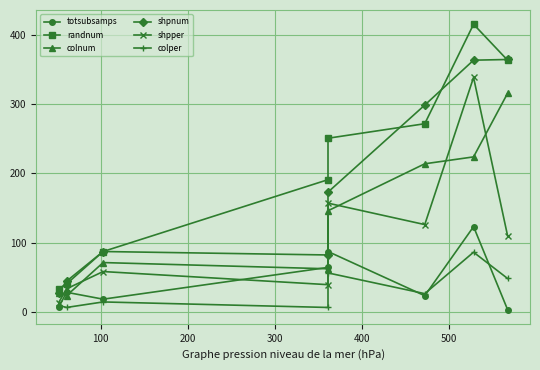

What is the minimum value shown in the chart?

3